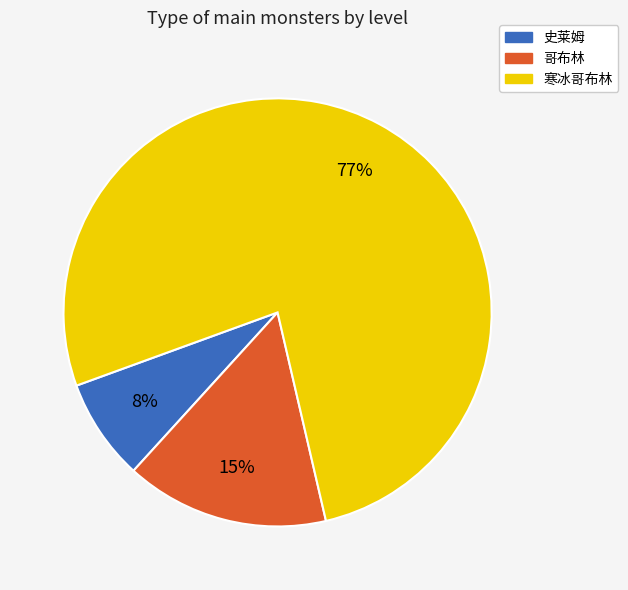

How many slices are in this pie chart?

3